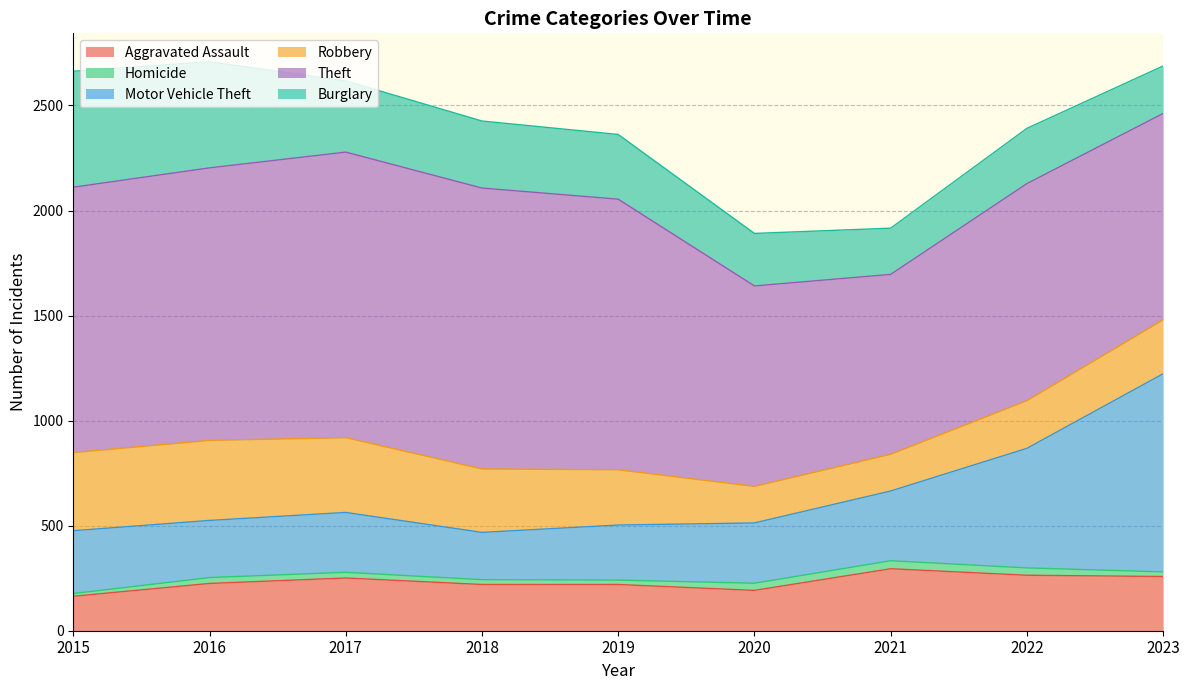

At which label does Aggravated Assault reach its peak?

2021